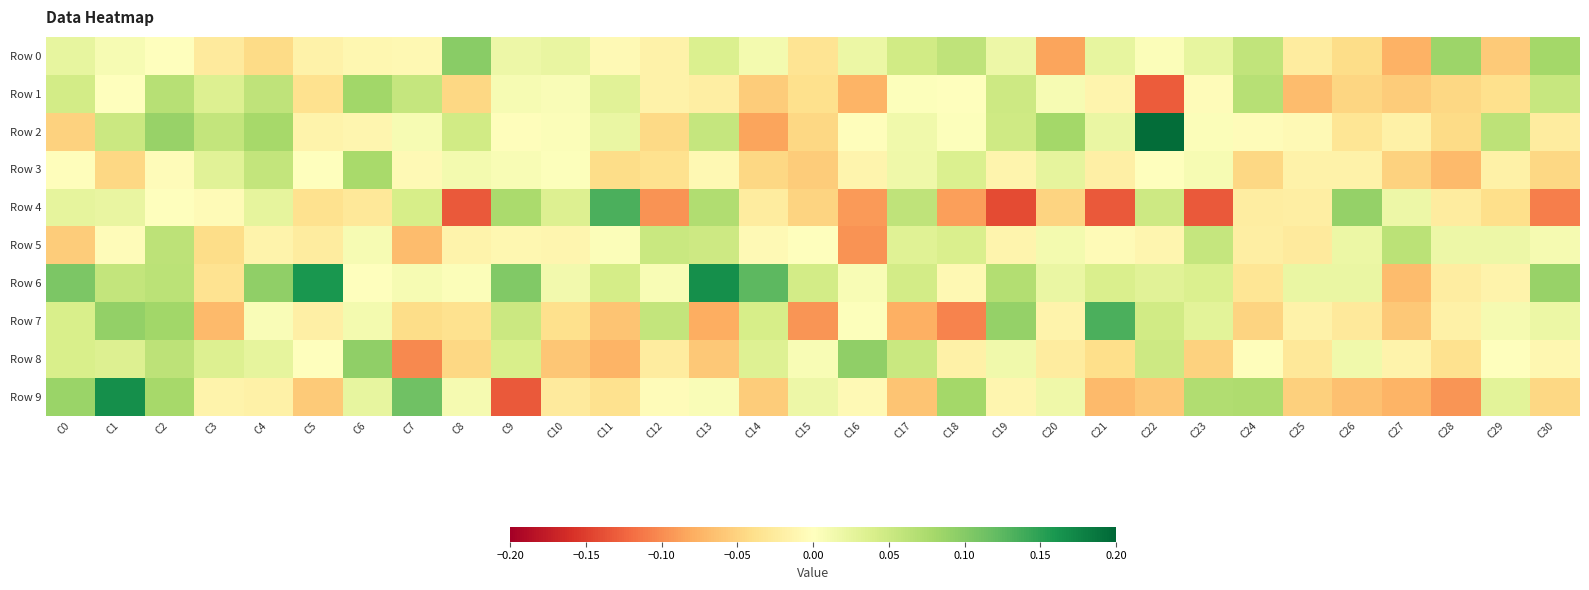

What is the smallest value displayed?

-0.1